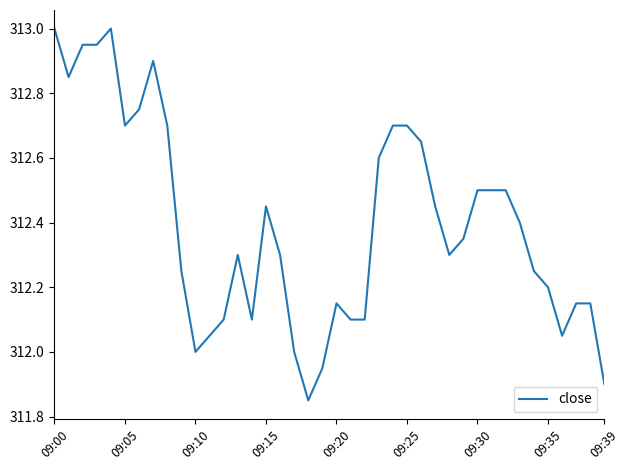

What is the maximum value shown in the chart?

313.0